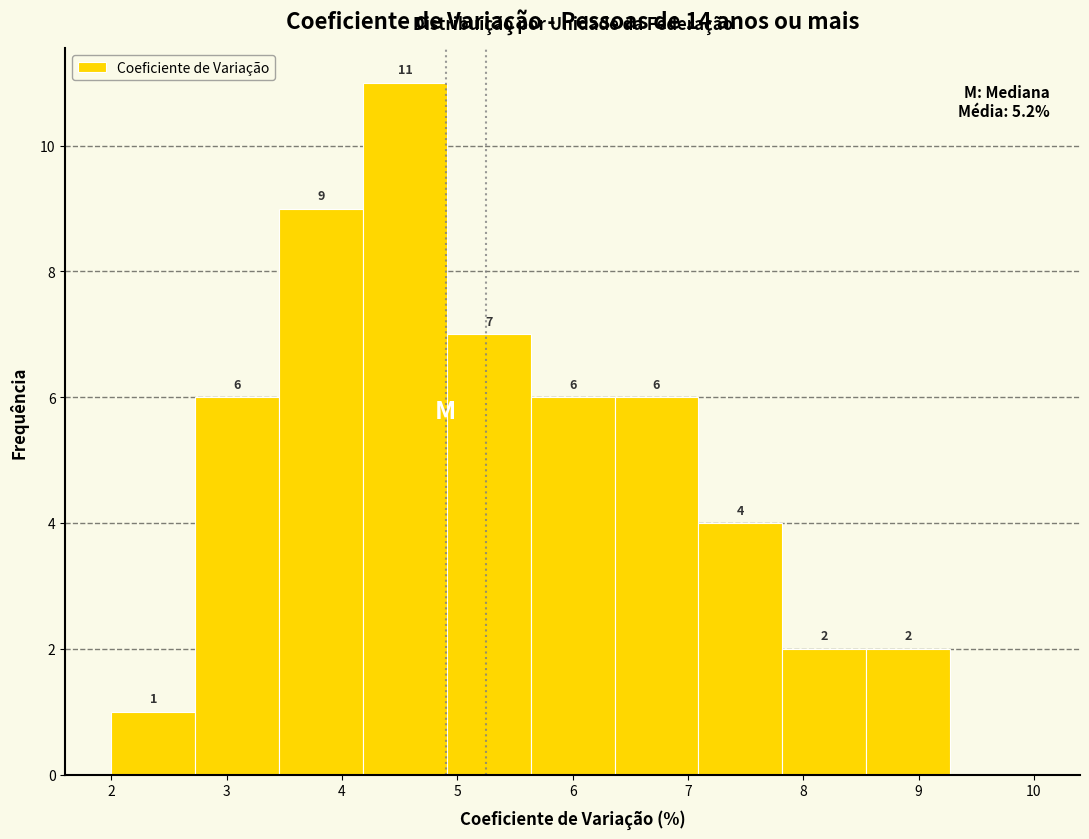

Over which range of the x-axis is the bar tallest?

4.2 to 4.9